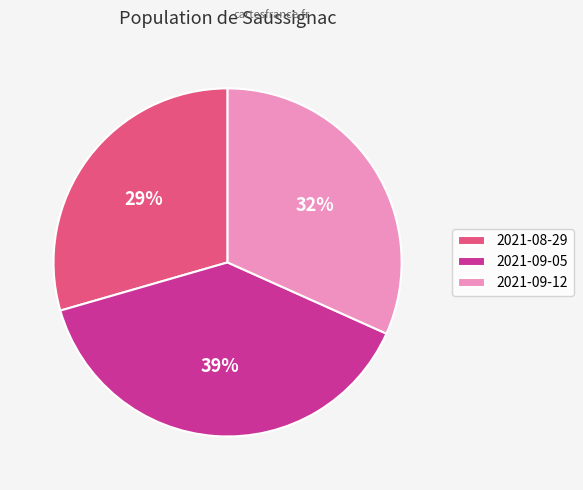

Does 2021-08-29 account for over 50% of the chart?

No